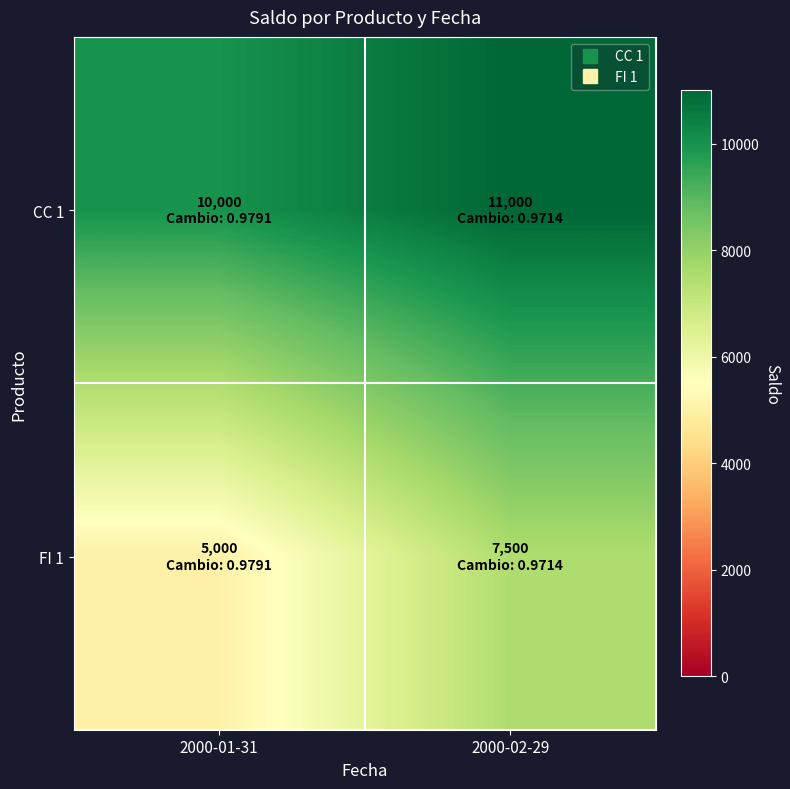

At 2000-01-31, list the series in order from largest to smallest.

CC 1, FI 1